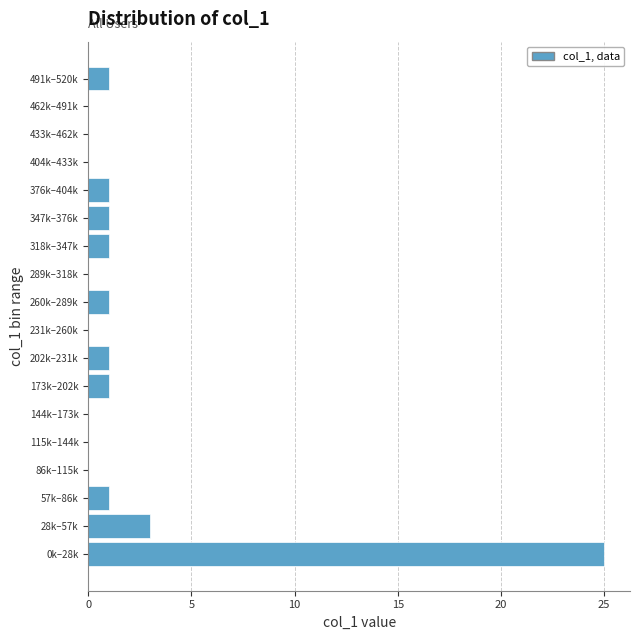

Reading top to bottom, what are all the values shown in this chart?

491k–520k=1	462k–491k=0	433k–462k=0	404k–433k=0	376k–404k=1	347k–376k=1	318k–347k=1	289k–318k=0	260k–289k=1	231k–260k=0	202k–231k=1	173k–202k=1	144k–173k=0	115k–144k=0	86k–115k=0	57k–86k=1	28k–57k=3	0k–28k=25